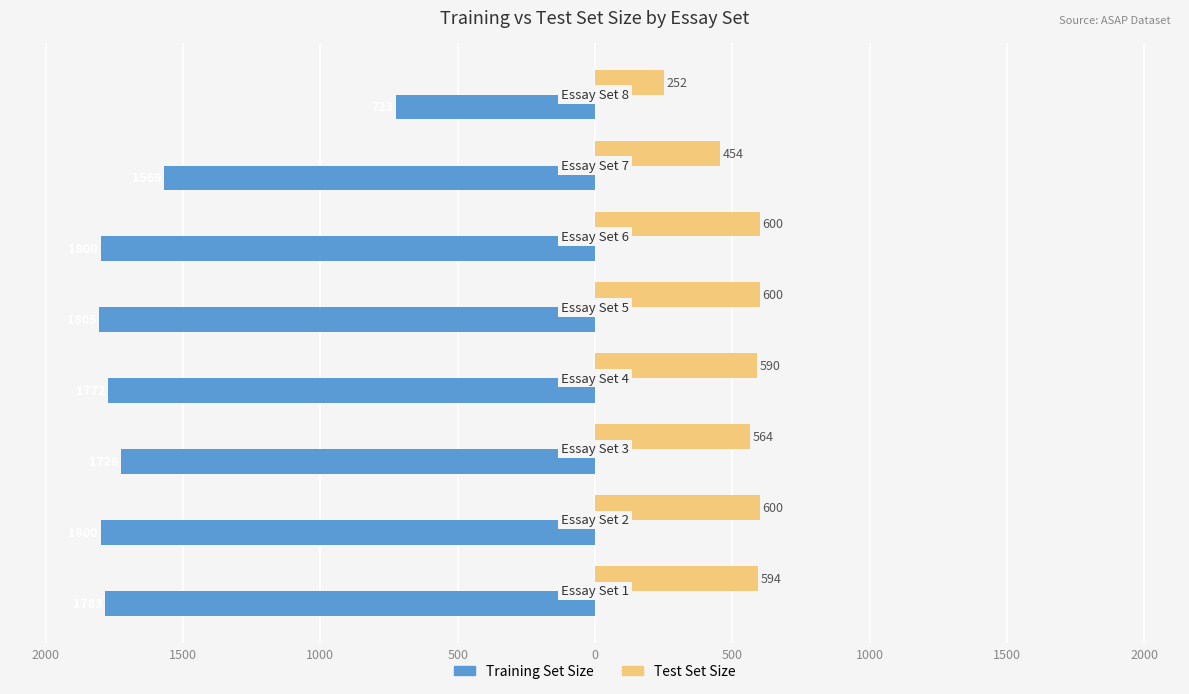

What are all the series names shown in the legend?

Training Set Size, Test Set Size